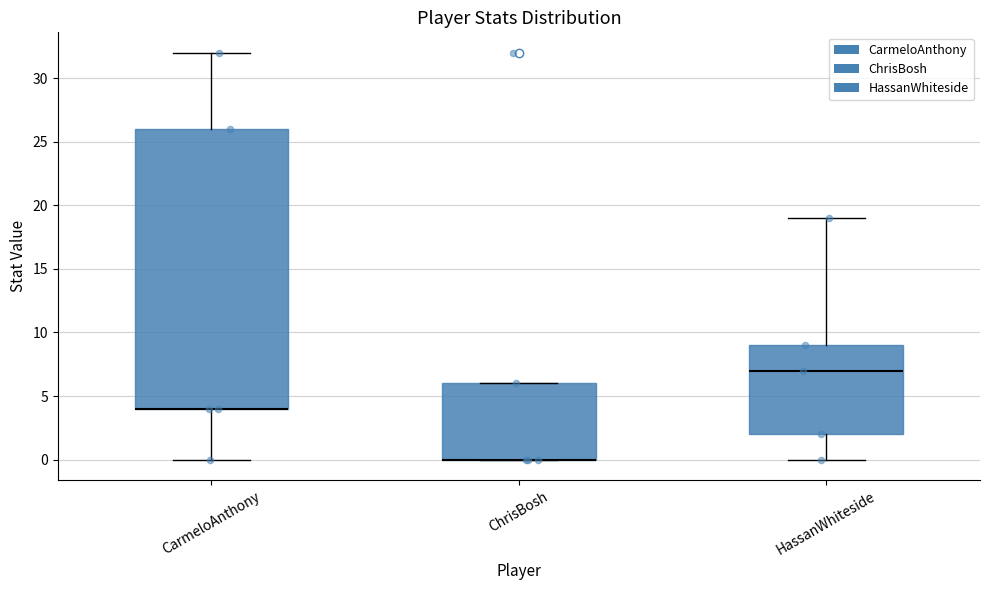

Reading left to right, transcribe this box plot: for each box, give where its median line is, the range the box spans, and where its two whiskers end, as read against the y-axis. The values are not printed on the chart, so give them approximately, as read against the axis.

CarmeloAnthony: median 4 (drawn on the box's lower edge), box 4 to 26, whiskers 0 to 32
ChrisBosh: median 0 (drawn on the box's lower edge), box 0 to 6, whiskers 0 to 6
HassanWhiteside: median 7, box 2 to 9, whiskers 0 to 19